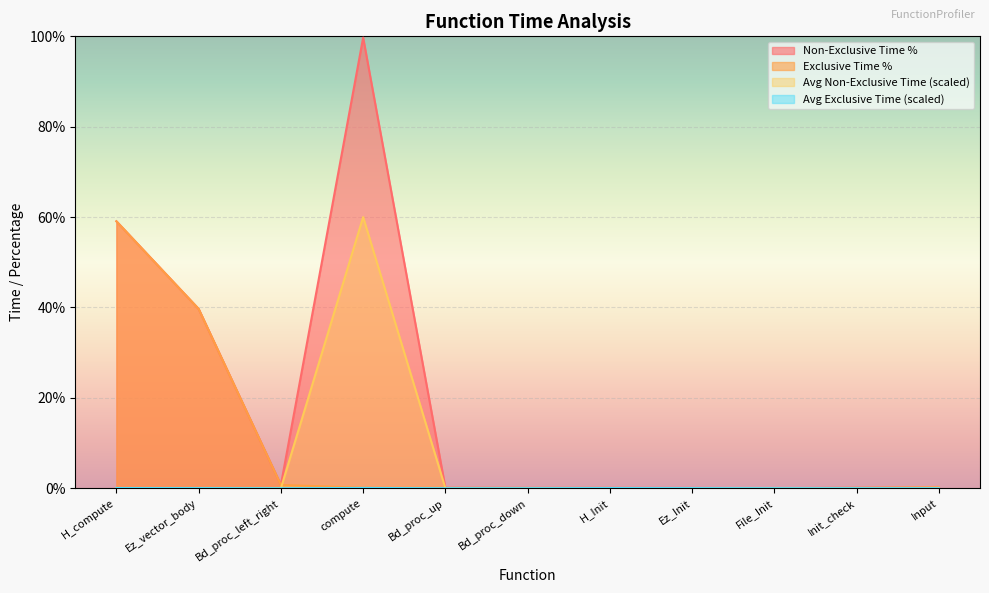

Between Ez_Init and Input, which is larger?

Input